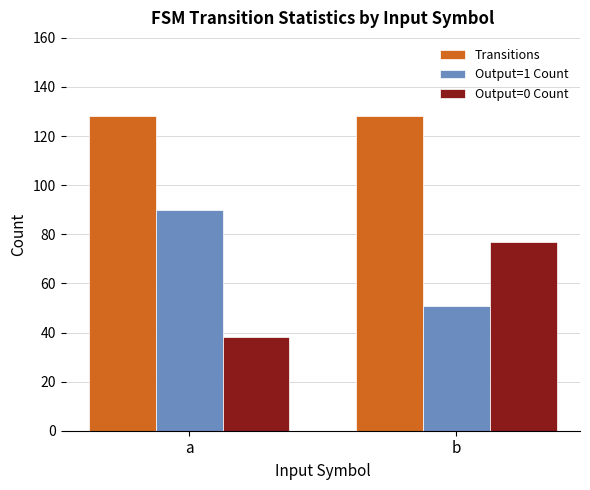

What is the difference between the Output=1 Count values at b and a?

39